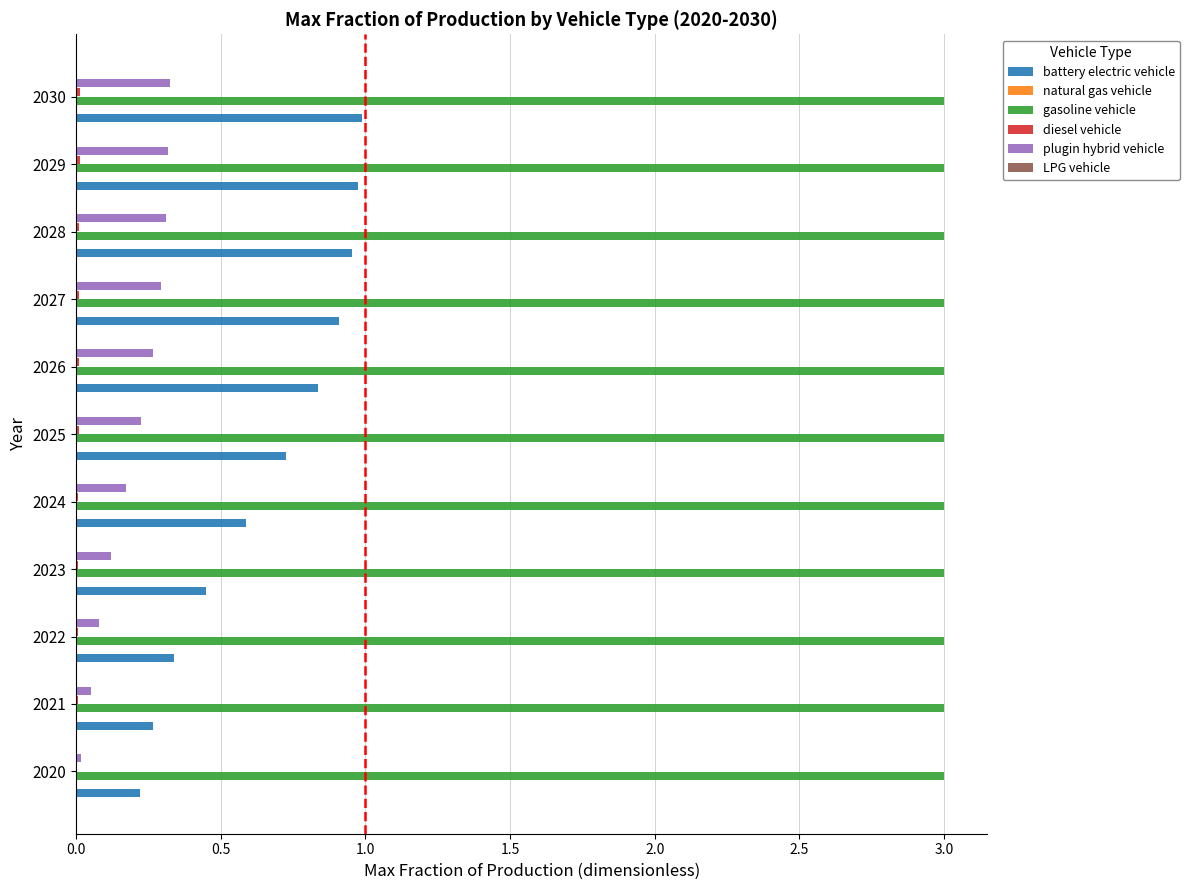

What is the sum of all gasoline vehicle values?

33.0